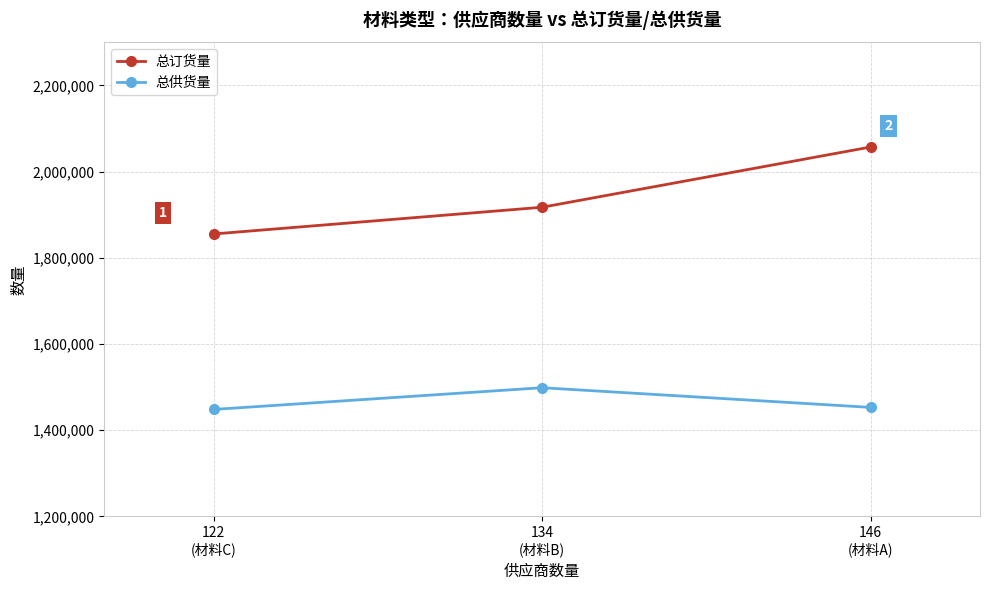

What is the sum of the 总订货量 values at 134
(材料B) and 122
(材料C)?

3772520